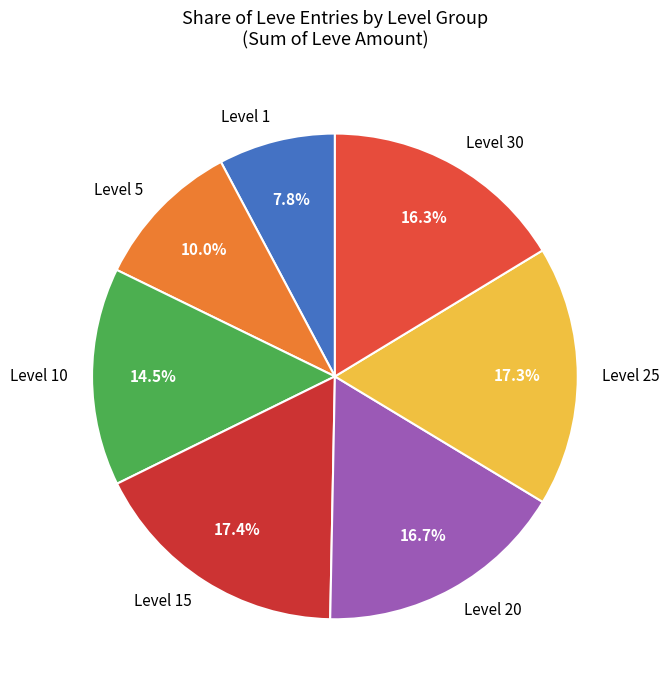

To the nearest percent, what is the difference between the largest and smallest slice percentages?

10%